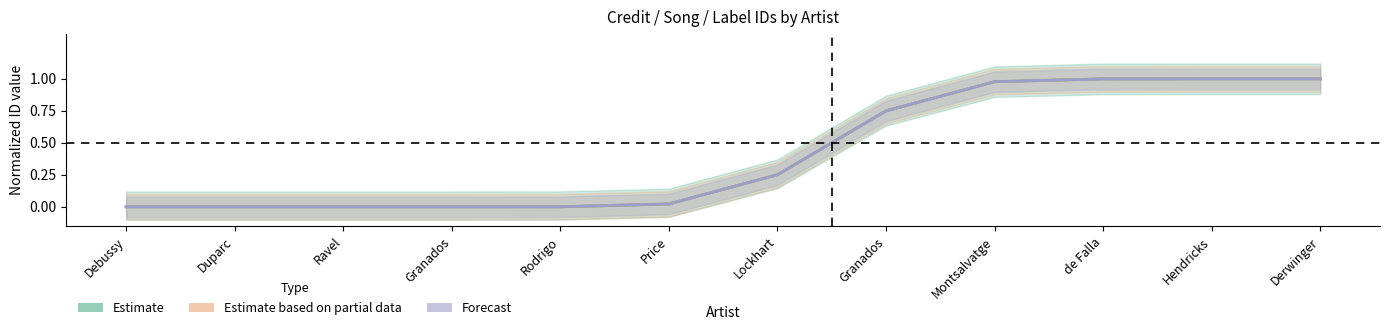

Reading left to right, extract all data points from this chart.

Estimate: 0.0	0.0	0.0	0.0	0.0	0.0	0.3	0.7	1.0	1.0	1.0	1.0
Estimate based on partial data: 0.0	0.0	0.0	0.0	0.0	0.0	0.3	0.7	1.0	1.0	1.0	1.0
Forecast: 0.0	0.0	0.0	0.0	0.0	0.0	0.3	0.7	1.0	1.0	1.0	1.0